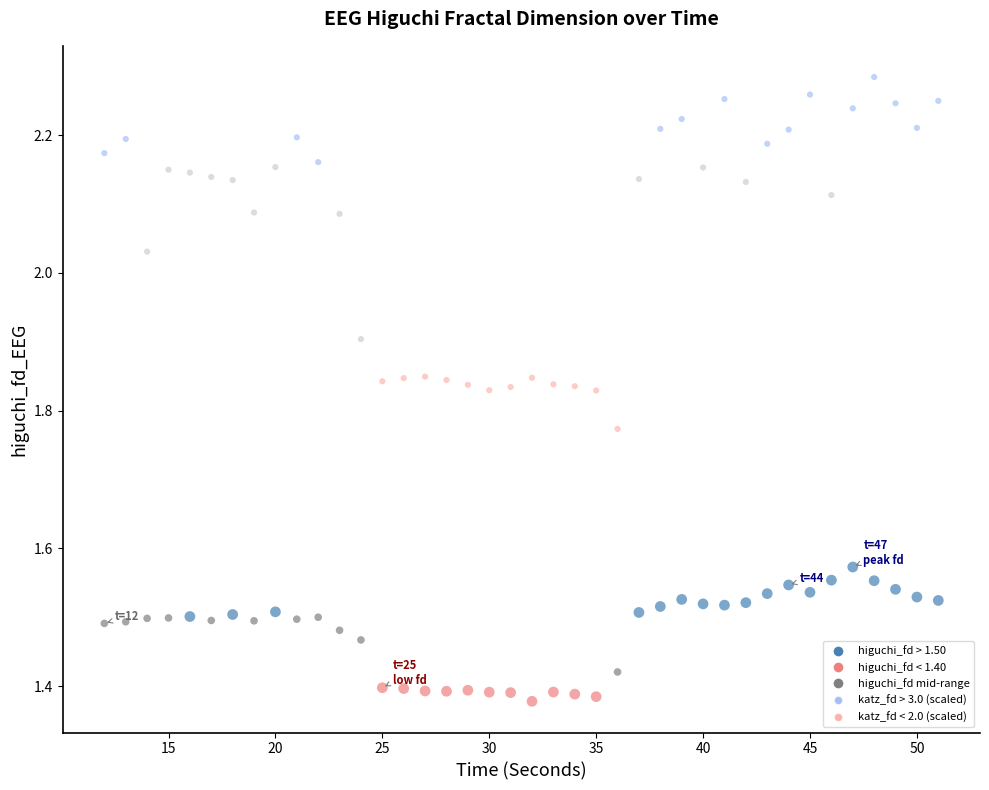

Across all data points, what is the range of X values (max minus min)?

39.0